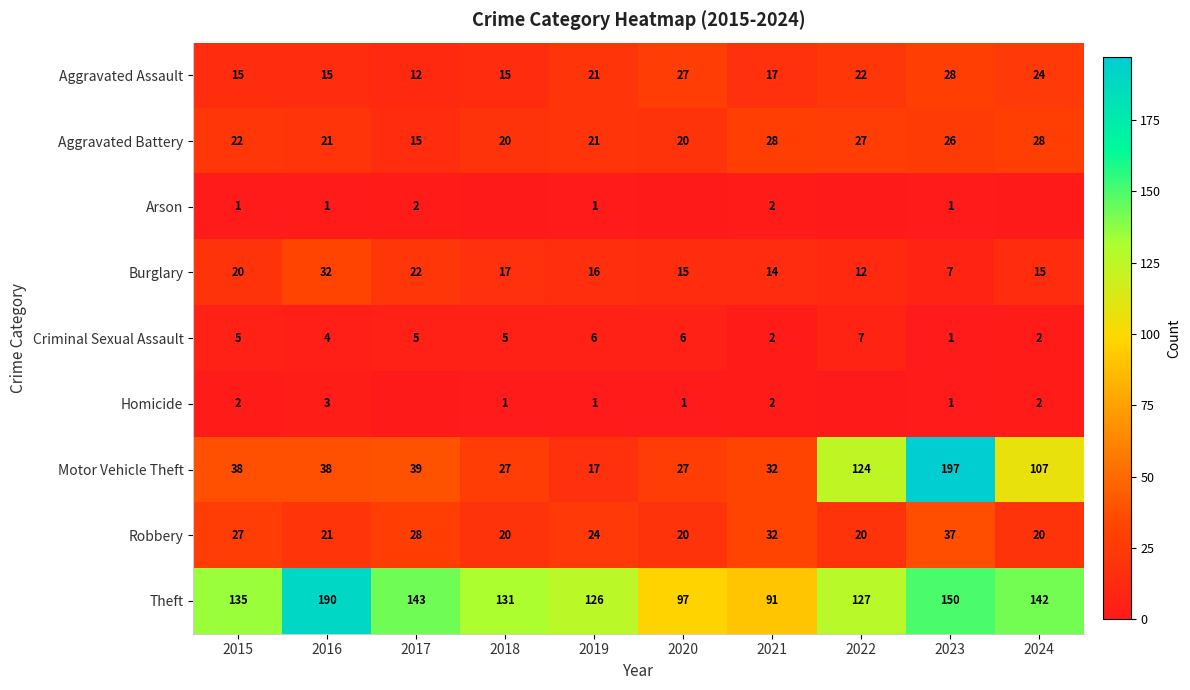

What is the total value across all series at 2019?

233